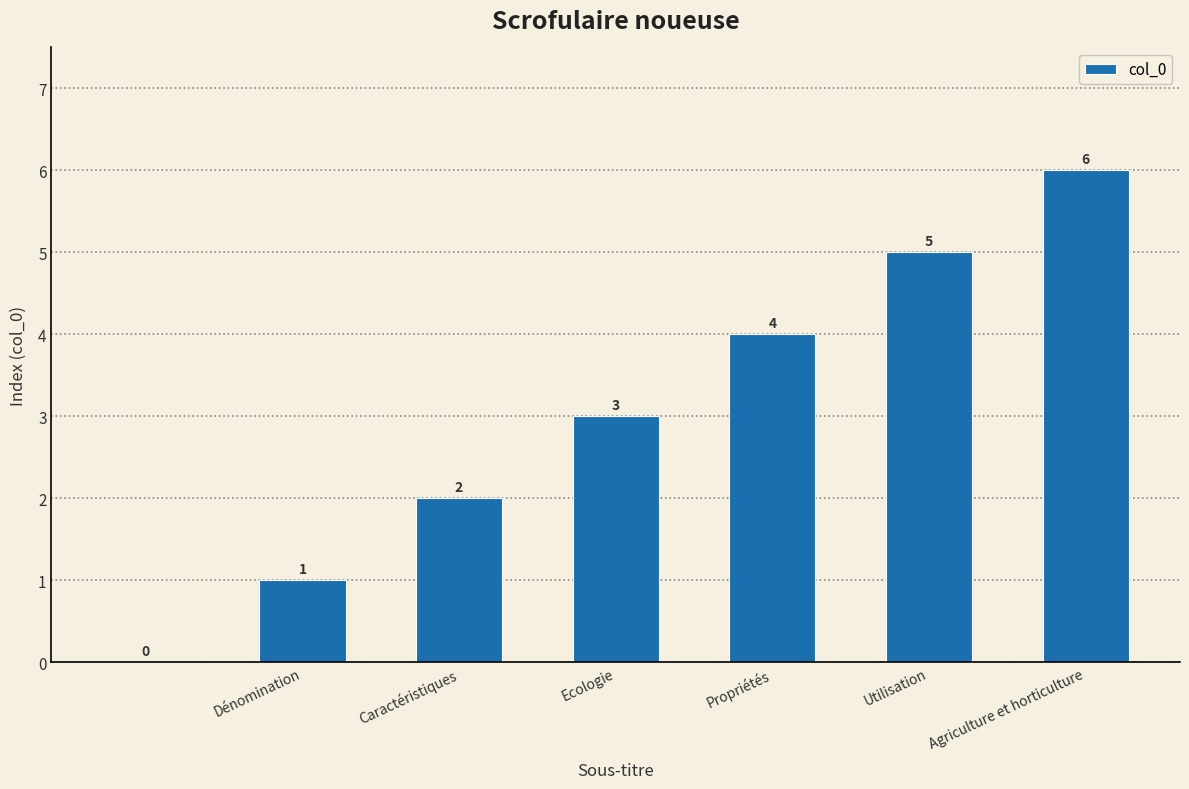

What is the greatest value displayed?

6